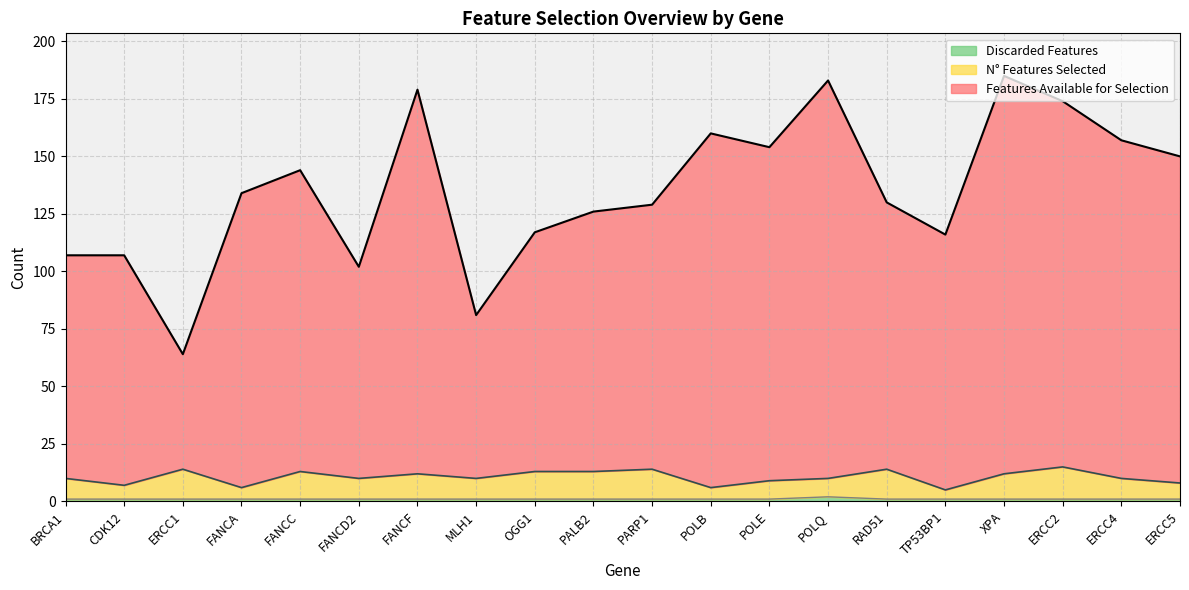

In N° Features Selected, how many points are higher than both neighbors (excluding endpoints)?

6